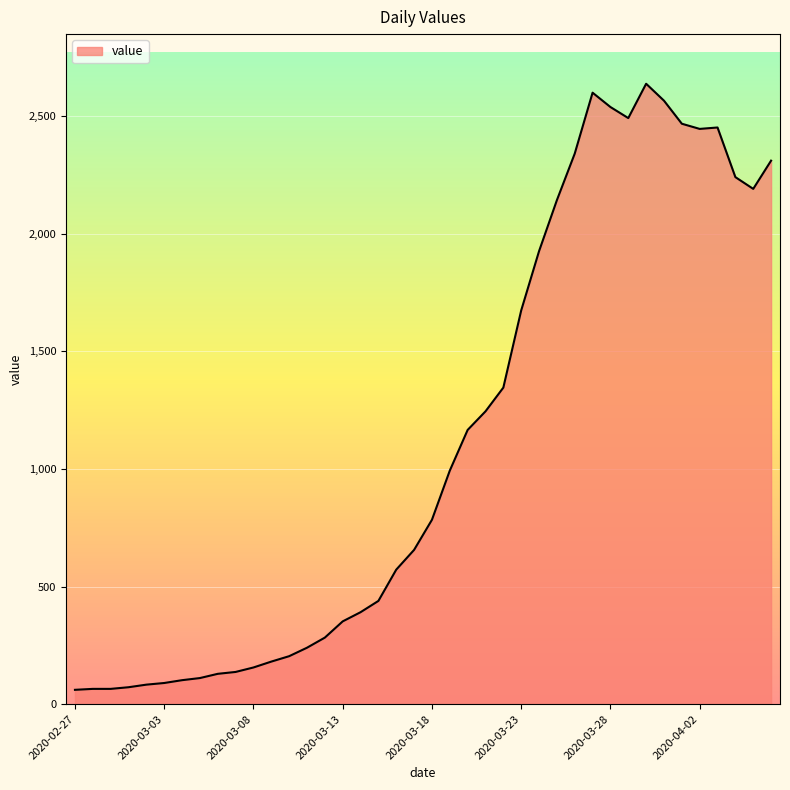

What is the smallest value displayed?

61